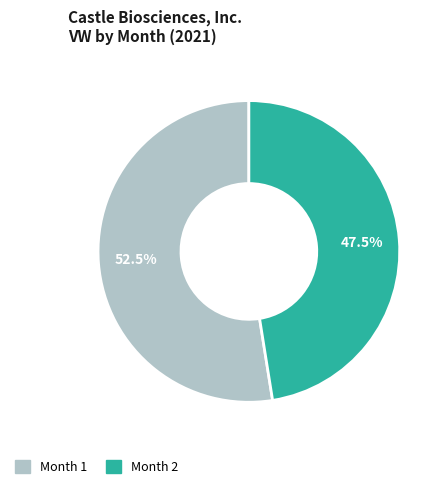

Is there a majority slice in this chart?

Yes